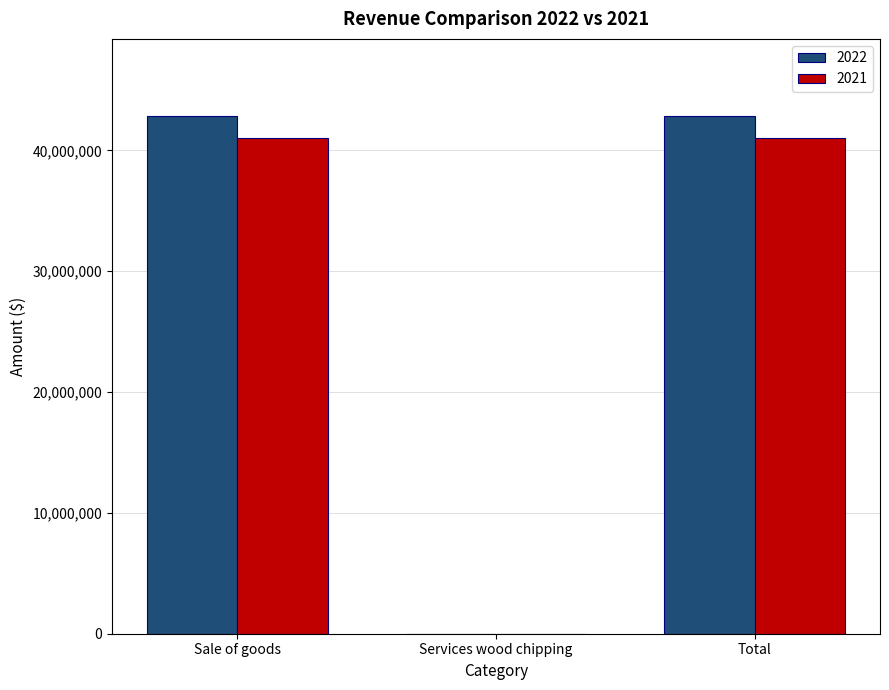

Is it true that 2021 equals 25574126 at Services wood chipping?

False